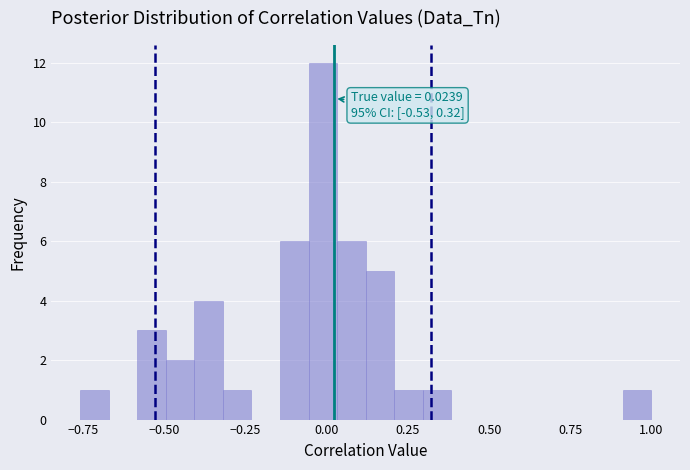

Around what value on the x-axis is the tallest bar? Give the approximate position of its centre, as read against the axis.

0.00